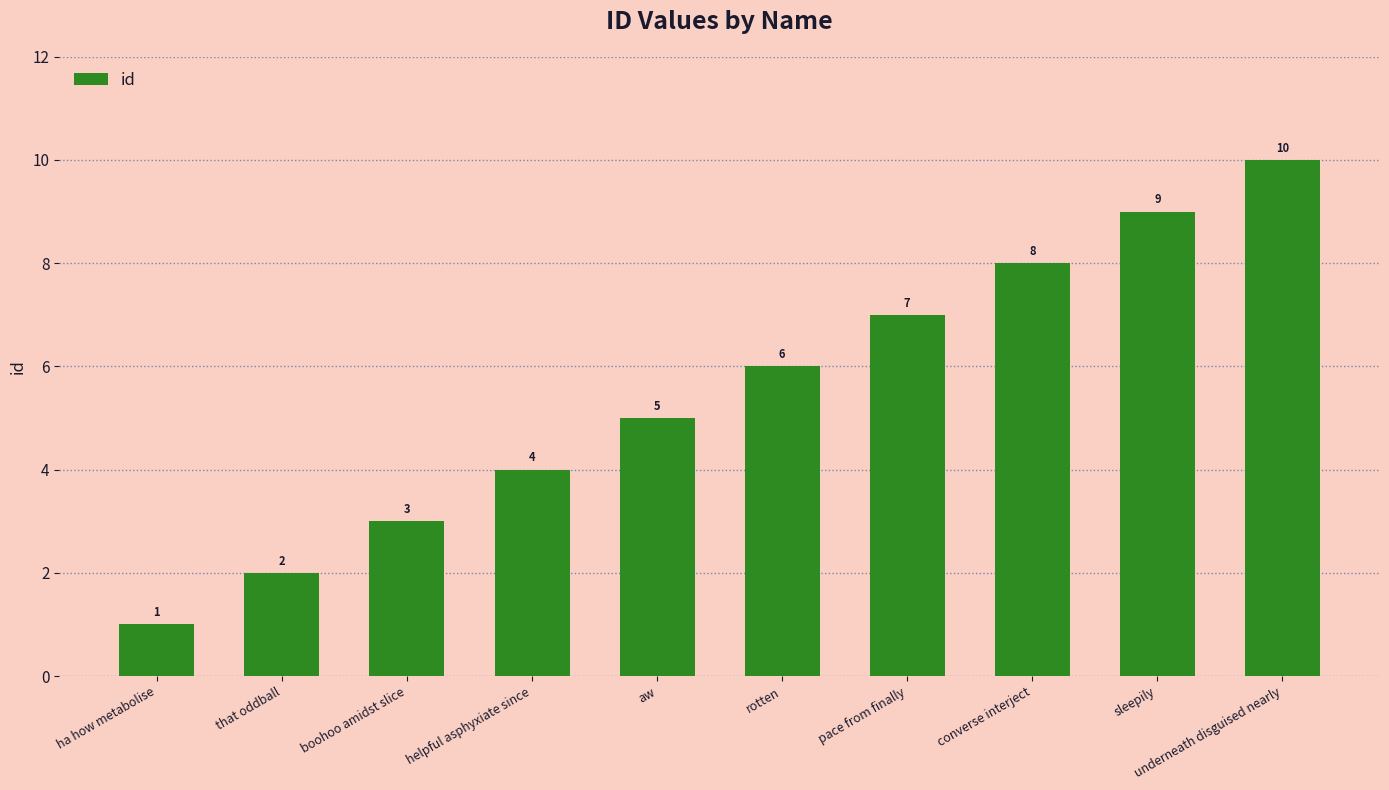

The chart shows a value of 3 at boohoo amidst slice. True or false?

True